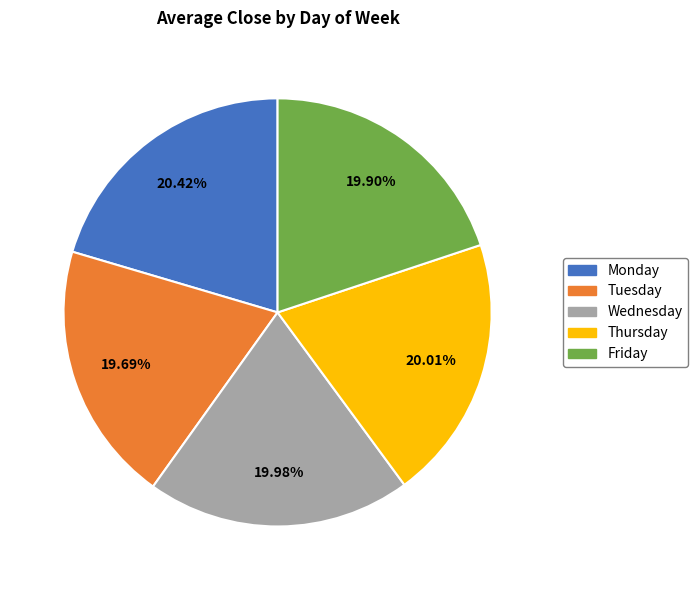

Is Thursday the majority of the pie?

No